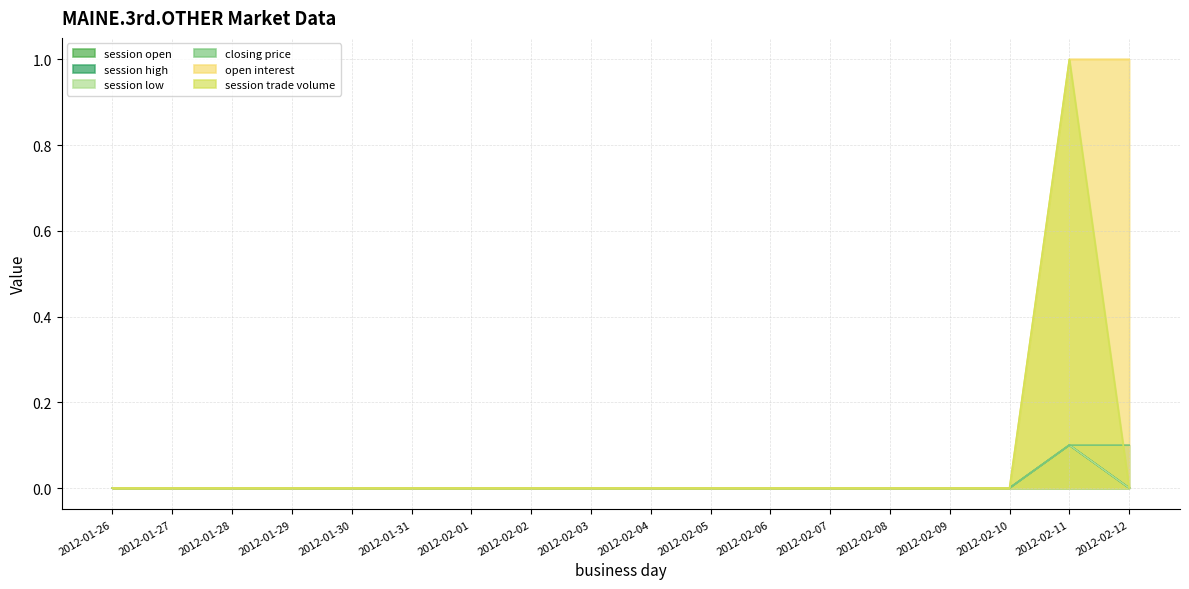

How many interior local peaks does the session high series have?

1